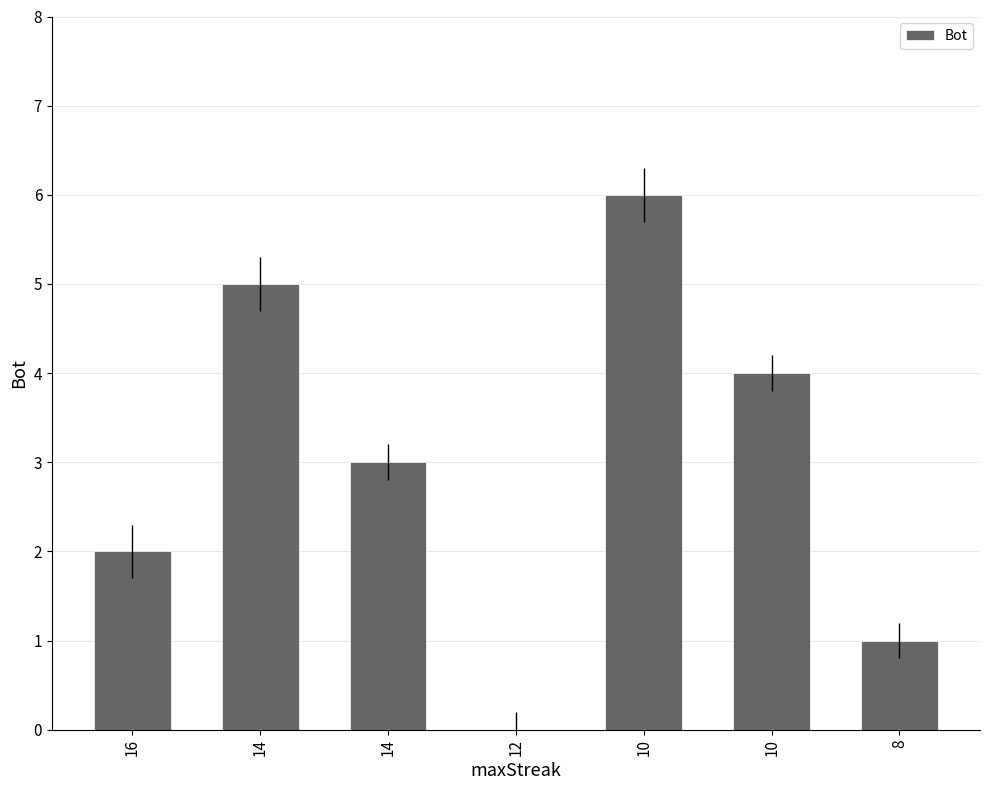

What is the sum of the values at 8 and 14?

4